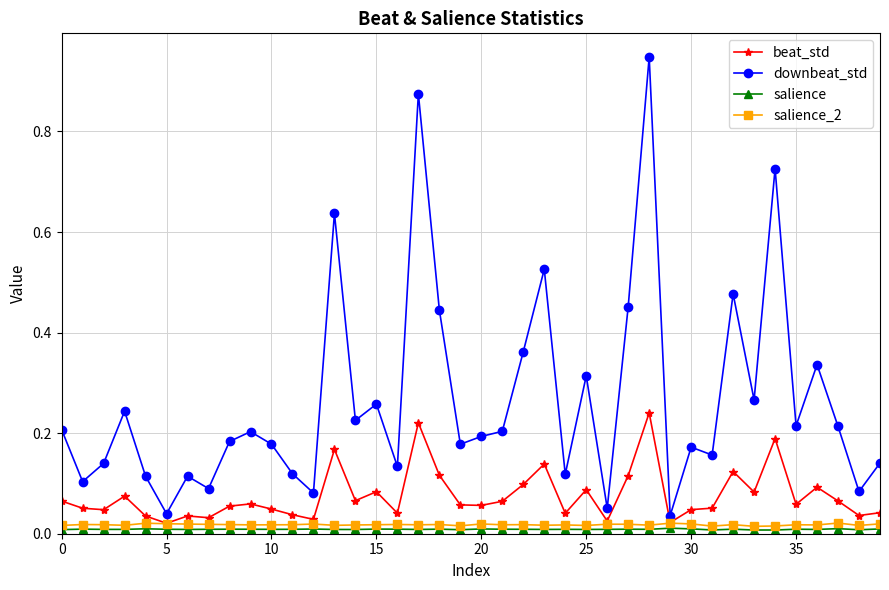

Which series has the largest total across all categories?

downbeat_std